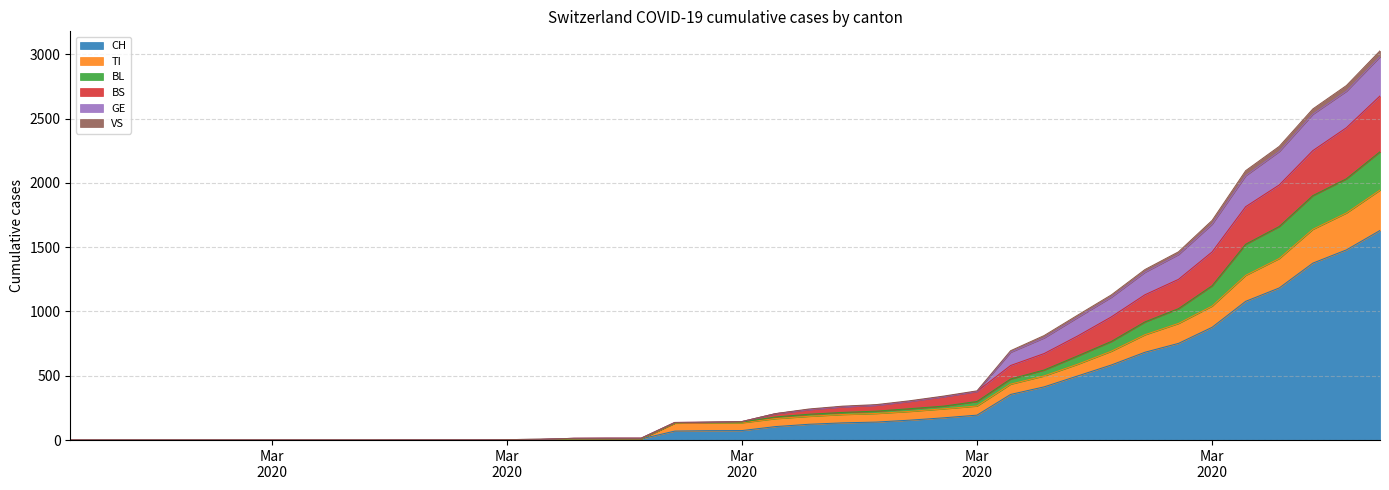

True or false: GE and BS cross at least once.

False